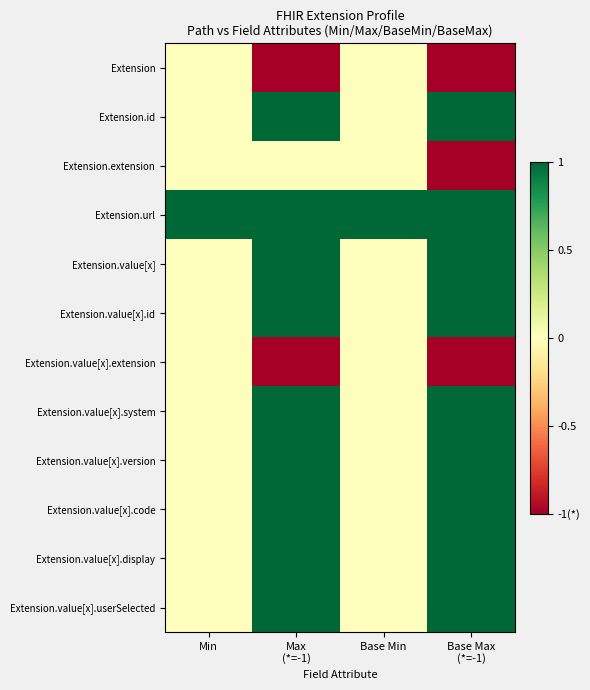

Which series has the largest range (max minus min)?

Extension